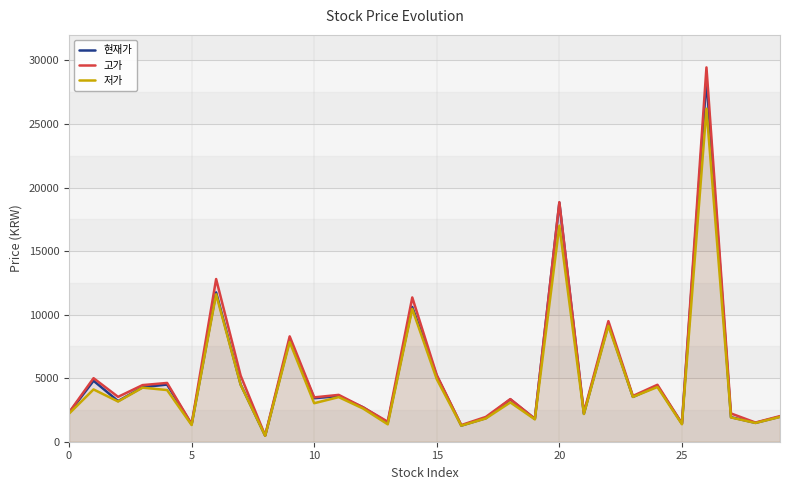

Read the 현재가 value at 23, to the nearest 100.

3500